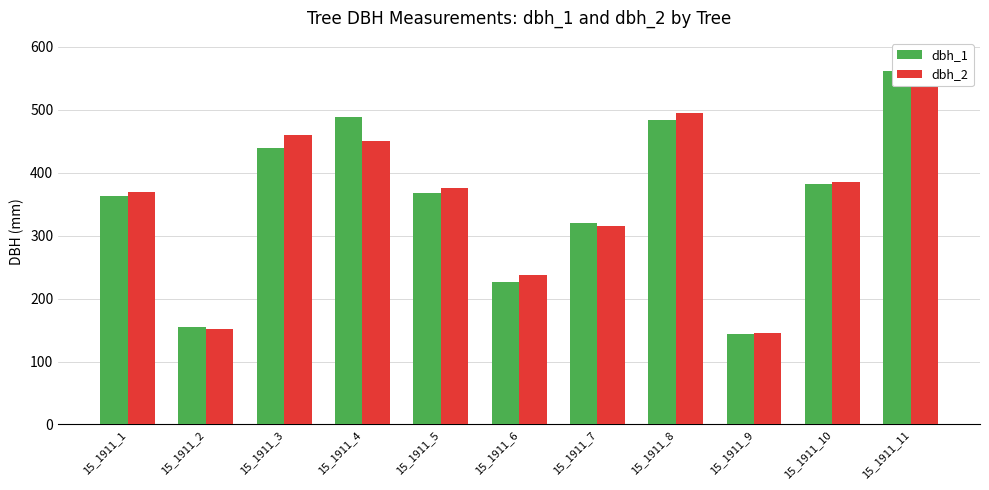

At which label does dbh_1 first exceed 368?

15_1911_3